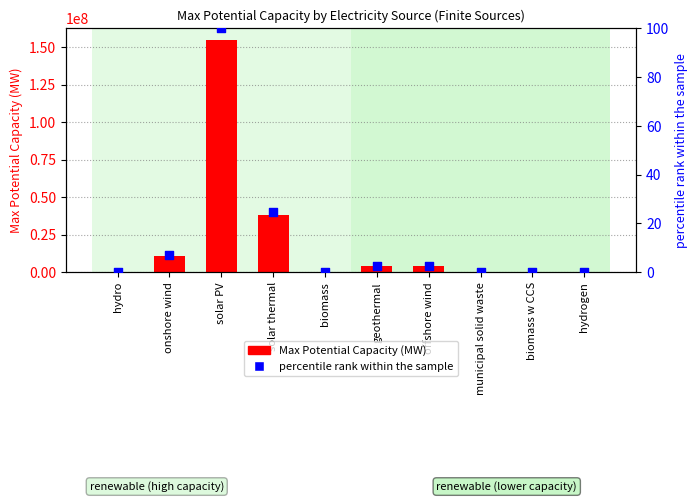

What are all the series names shown in the legend?

Max Potential Capacity (MW), percentile rank within the sample